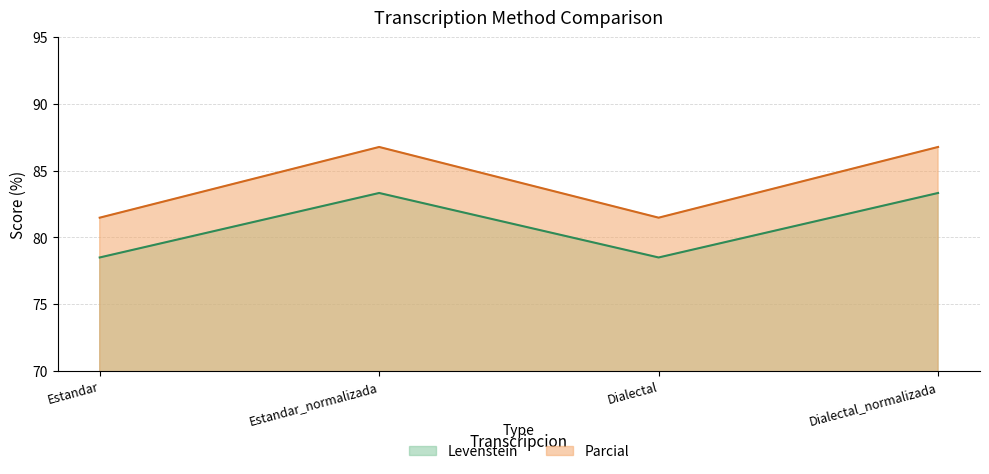

What is the average value of the Parcial series?

84.1